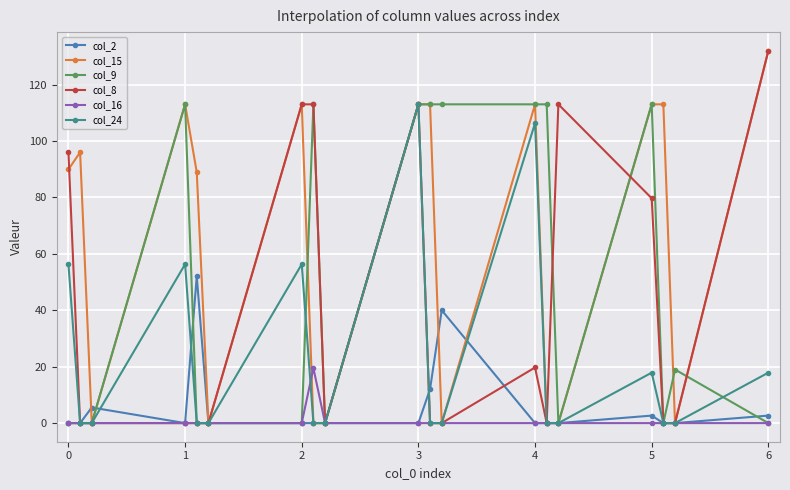

True or false: col_8 has more than 0 points higher than both neighbors.

True